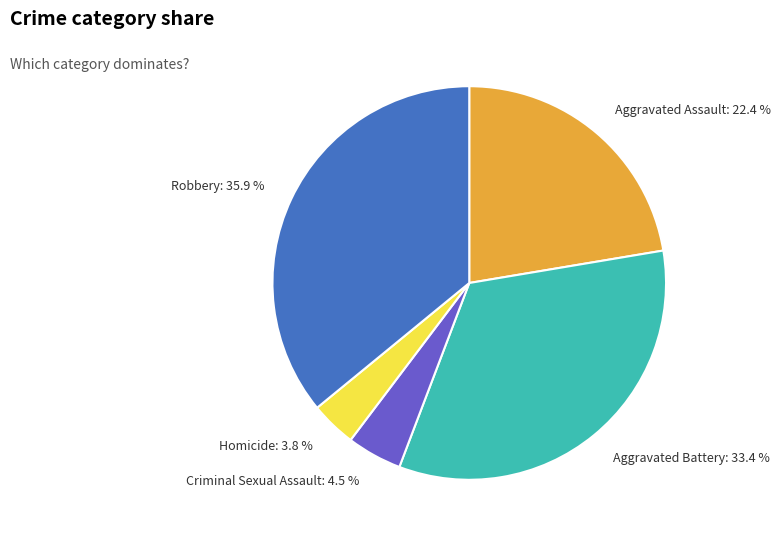

Which slice is the largest?

Robbery